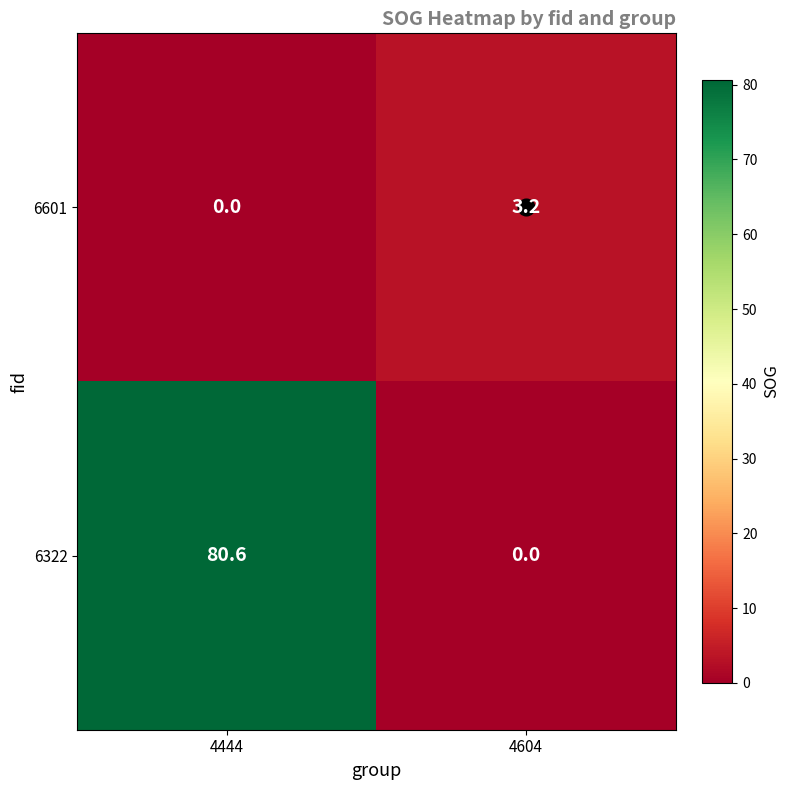

What is the spread (max minus min) of values at 4444?

80.6